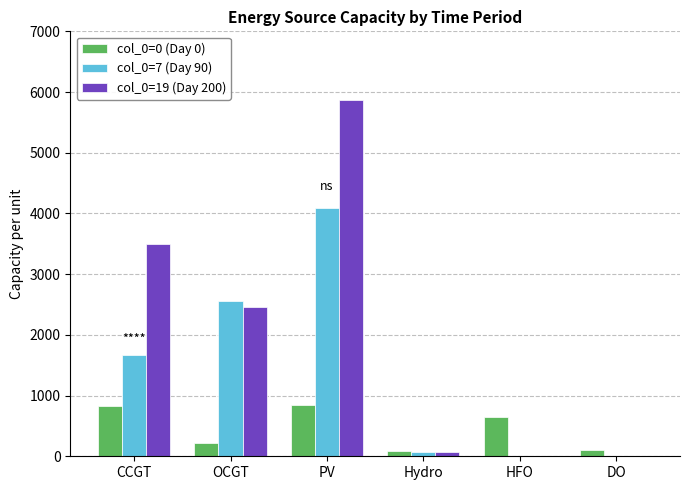

At which category is the sum across all series the highest?

PV